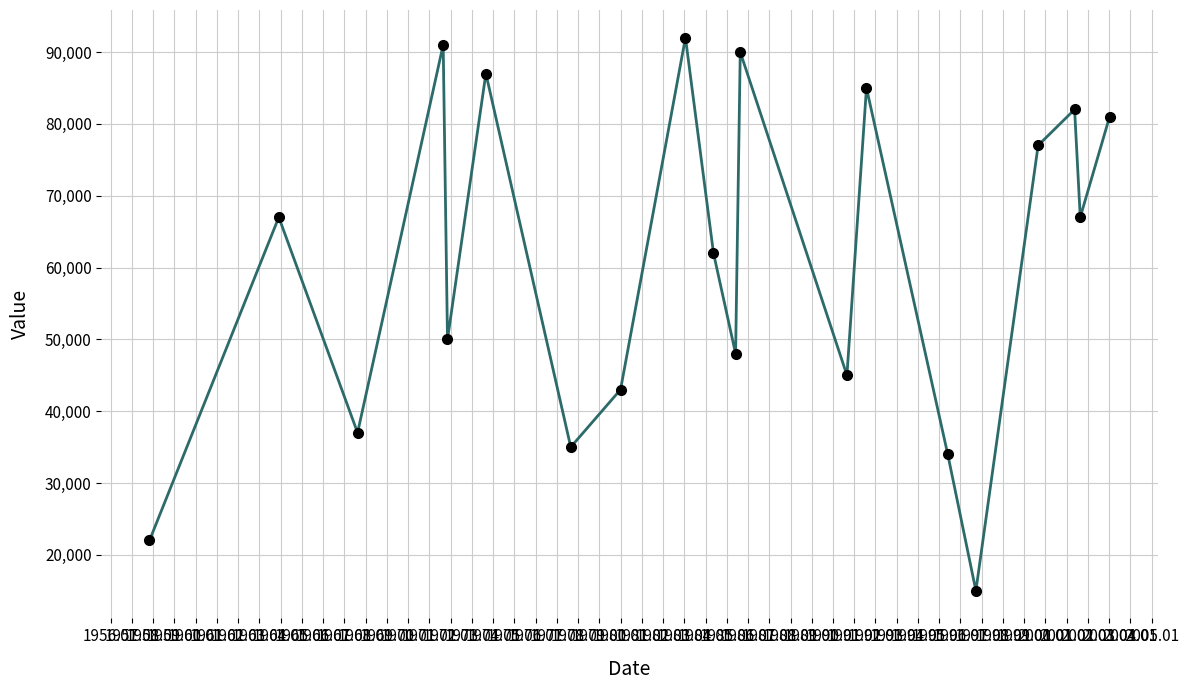

Is this an area chart (filled region under the line)?

No